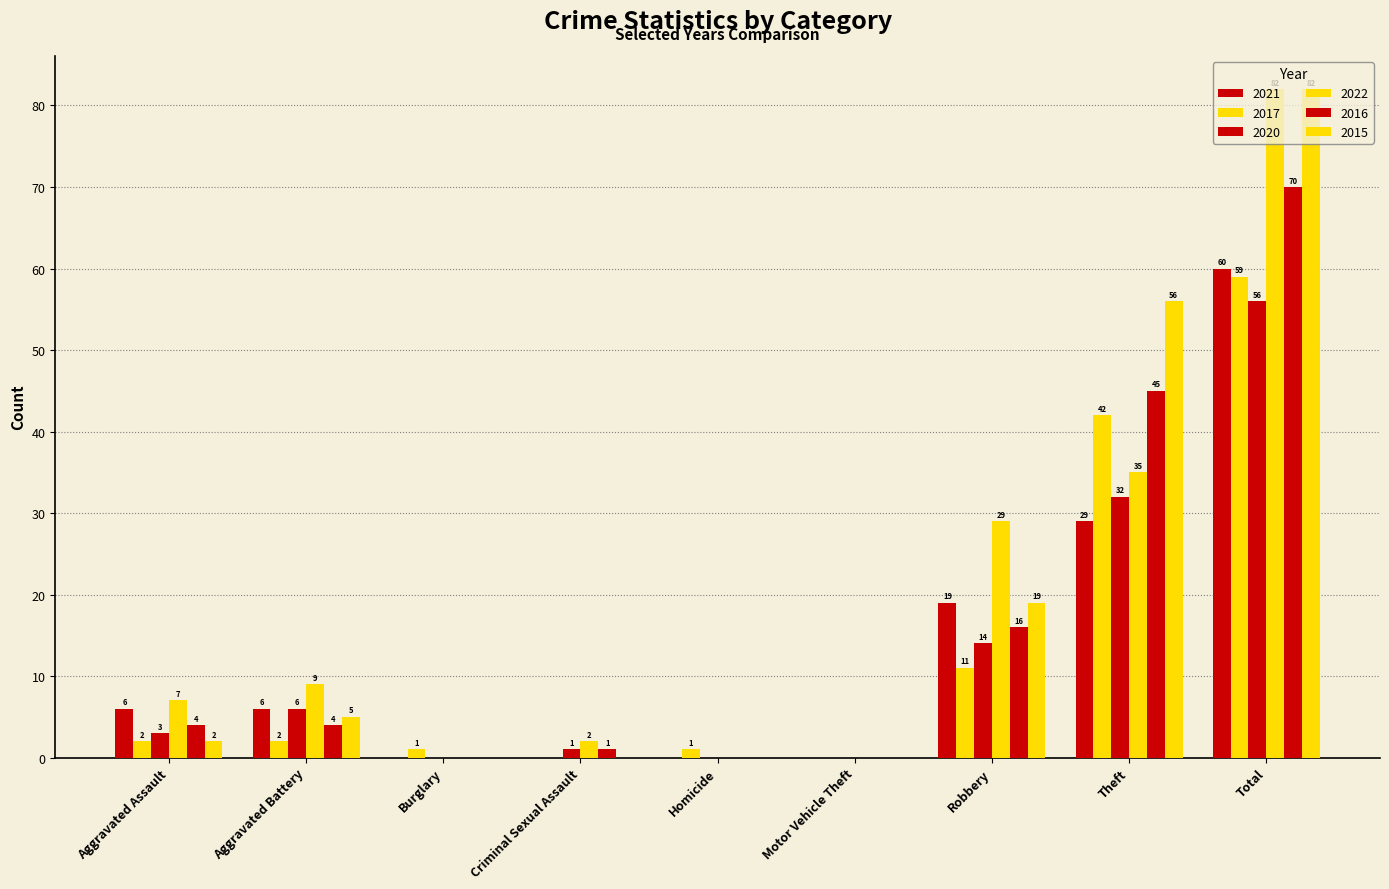

Count the number of categories in the chart.

9